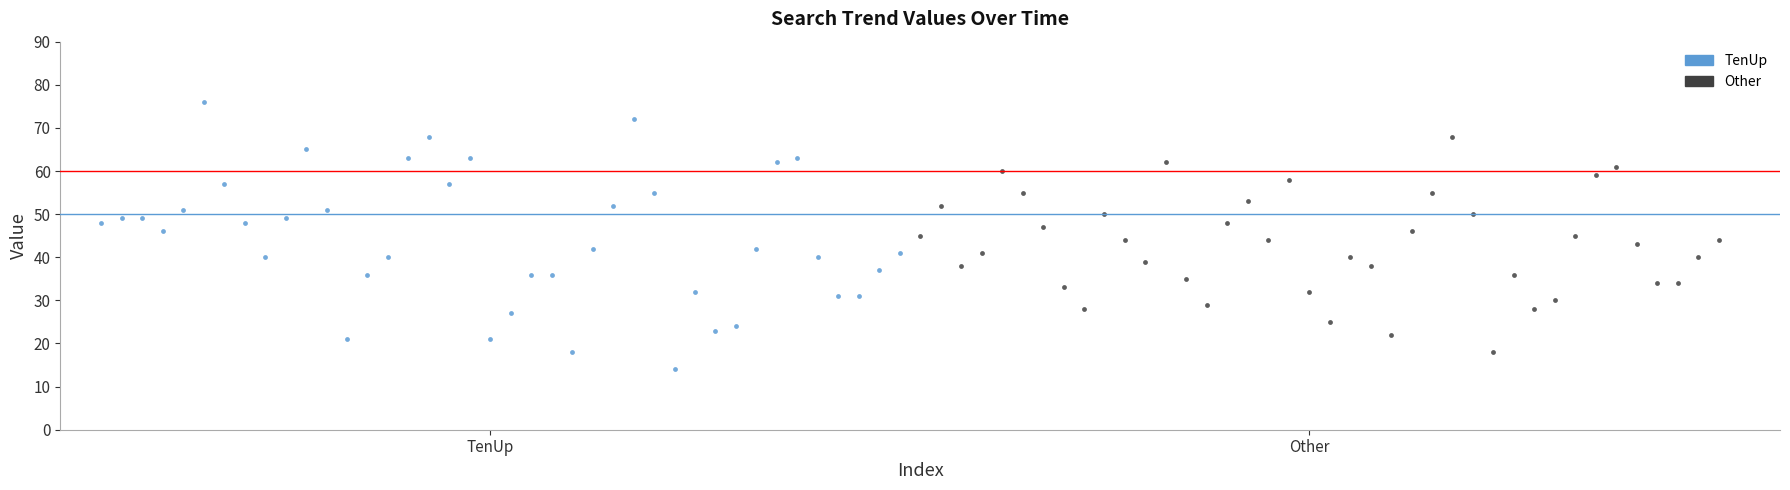

Which series has the largest Y range (max minus min)?

TenUp